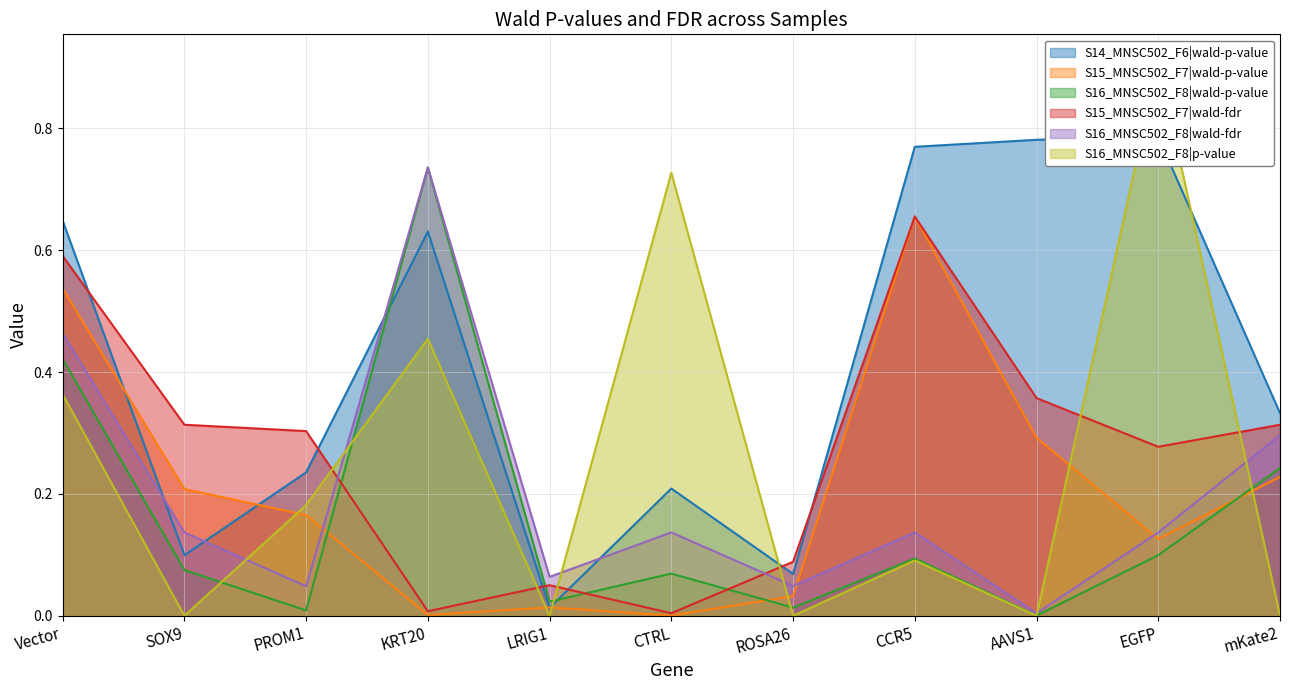

What is the label of the 8th point from the right?

KRT20